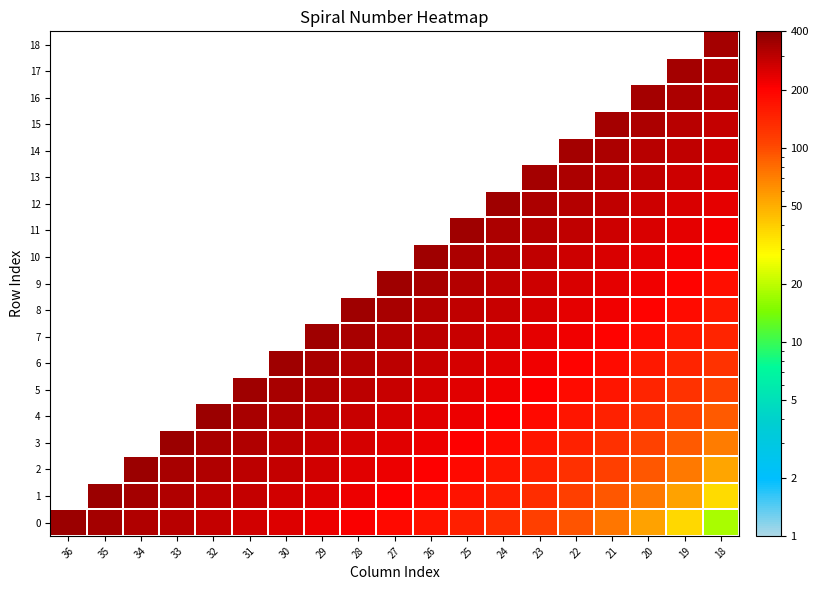

List the series in order of their peak value, lowest first.

0, 1, 2, 3, 4, 5, 6, 7, 8, 9, 10, 11, 12, 13, 14, 15, 16, 17, 18